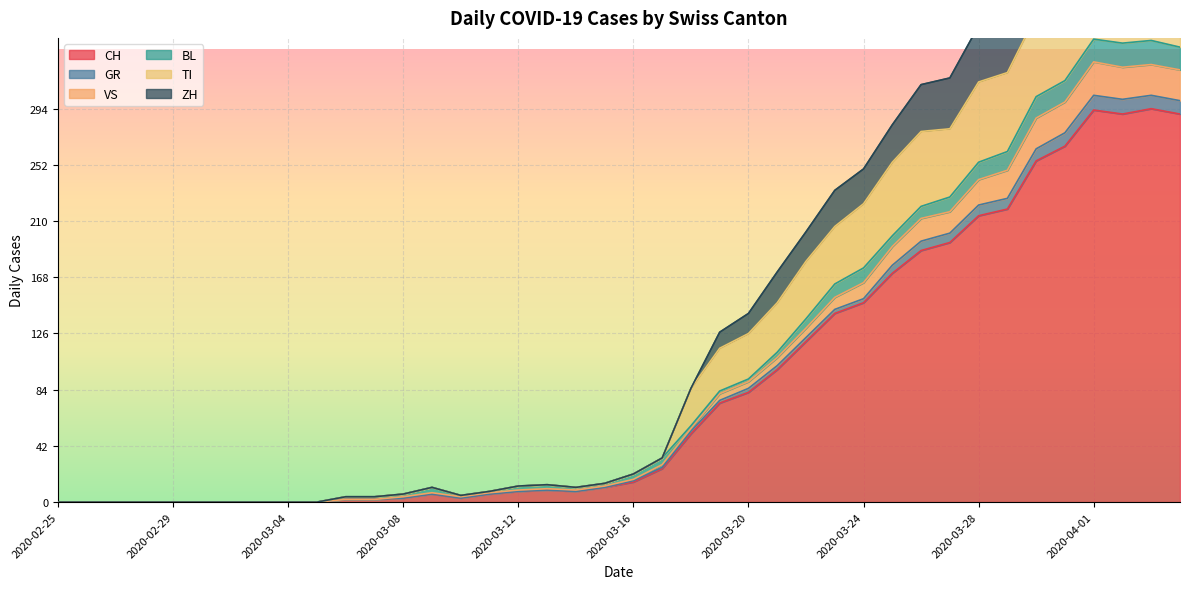

What is the maximum value for CH?

294